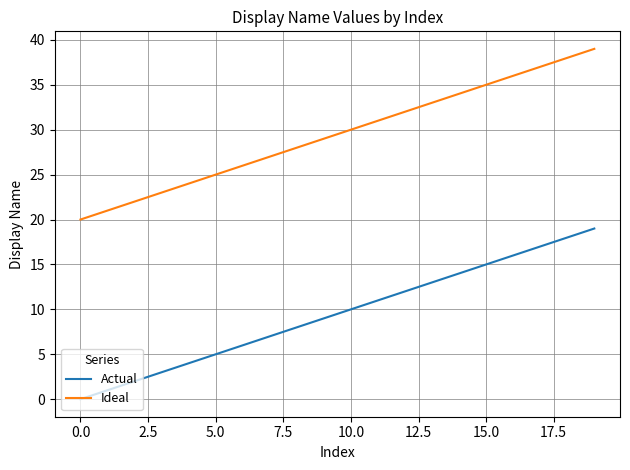

What is the maximum value for Ideal?

39